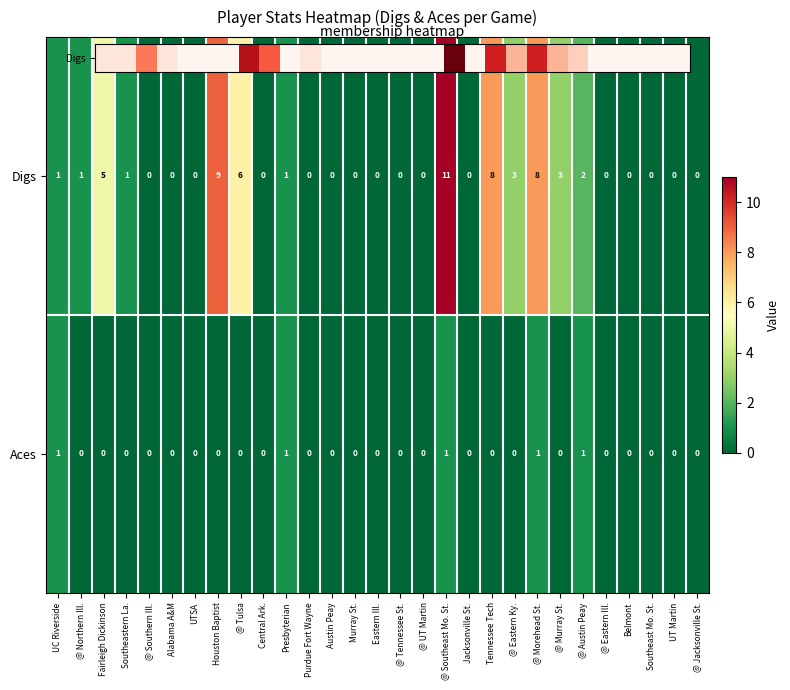

Which category has the highest value across all series?

@ Southeast Mo. St.